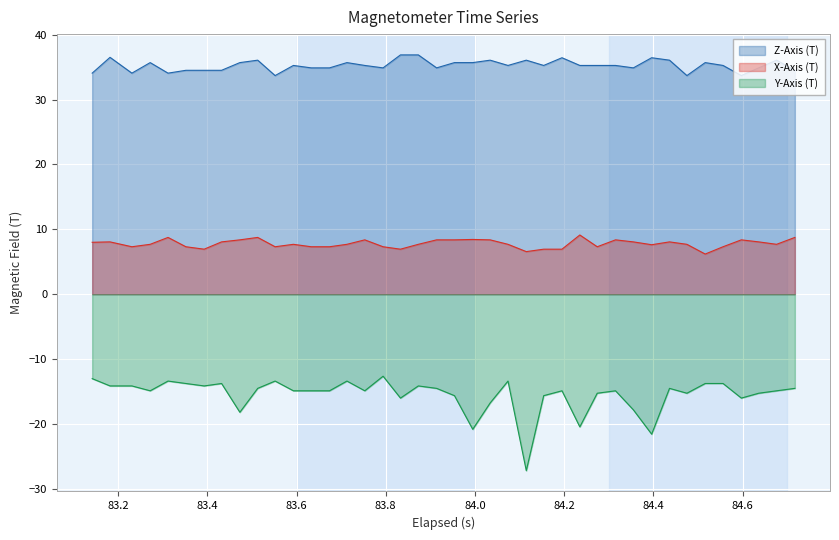

Reading left to right, list all the values displayed in this chart.

X-Axis (T): 8.0	8.1	7.3	7.7	8.8	7.3	6.9	8.1	8.4	8.8	7.3	7.7	7.3	7.3	7.7	8.4	7.3	6.9	7.7	8.4	8.4	8.4	8.4	7.7	6.6	6.9	6.9	9.1	7.3	8.4	8.1	7.6	8.1	7.7	6.2	7.3	8.4	8.1	7.7	8.8
Y-Axis (T): -13.0	-14.1	-14.1	-14.9	-13.4	-13.8	-14.1	-13.8	-18.2	-14.5	-13.4	-14.9	-14.9	-14.9	-13.4	-14.9	-12.6	-16.0	-14.1	-14.5	-15.6	-20.8	-16.8	-13.4	-27.2	-15.6	-14.9	-20.5	-15.3	-14.9	-17.8	-21.6	-14.5	-15.3	-13.8	-13.8	-16.0	-15.3	-14.9	-14.5
Z-Axis (T): 34.1	36.5	34.1	35.7	34.1	34.5	34.5	34.5	35.7	36.1	33.7	35.3	34.9	34.9	35.7	35.3	34.9	36.9	36.9	34.9	35.7	35.7	36.1	35.3	36.1	35.3	36.4	35.3	35.3	35.3	34.9	36.4	36.1	33.7	35.7	35.3	33.7	34.9	36.1	34.5